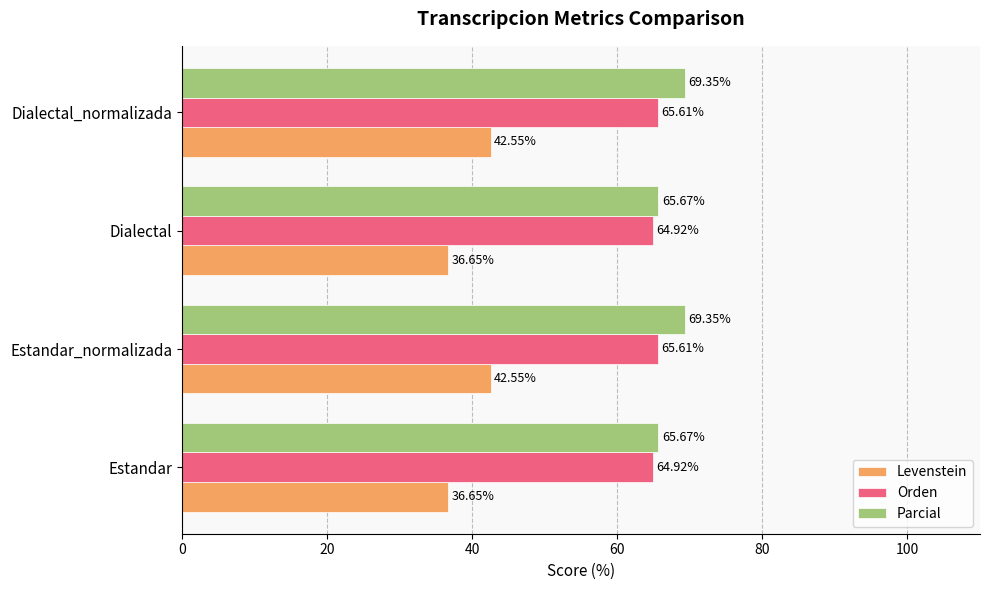

Which series has the widest spread of values?

Levenstein